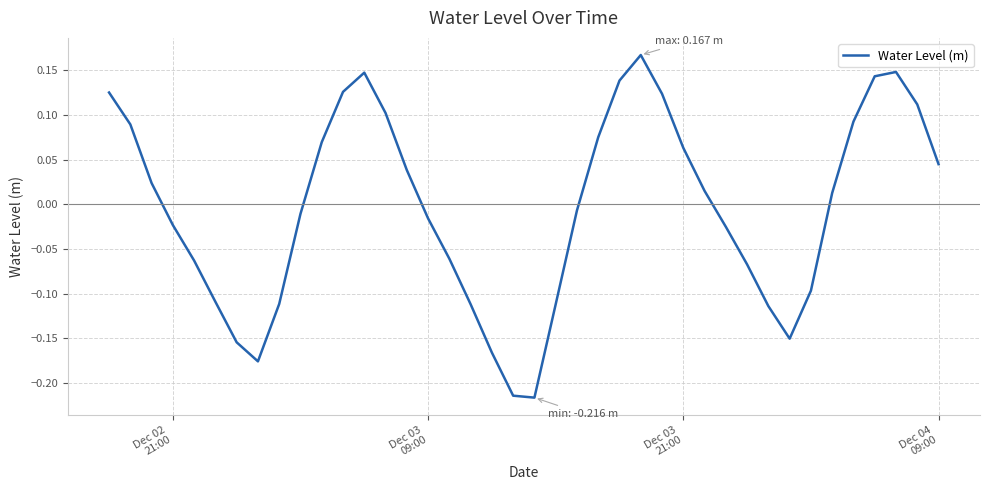

How many lines are shown in the chart?

1